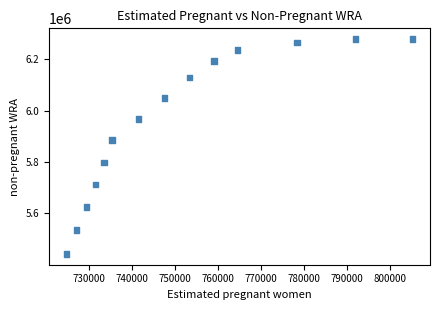

What is the range of X values (max minus min)?

80564.8